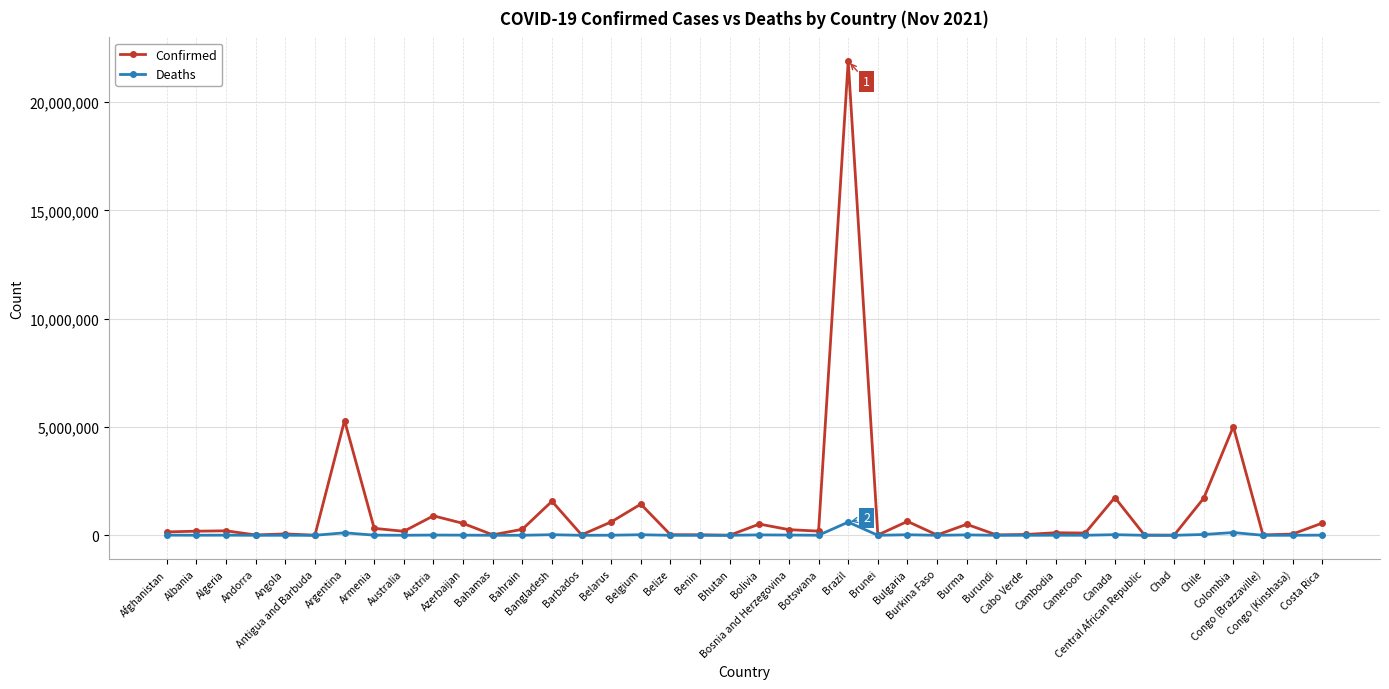

Does the chart have visible grid lines?

Yes